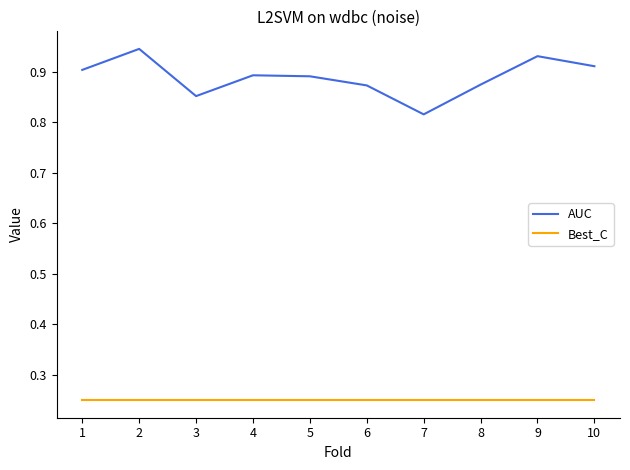

What is the sum of all AUC values?

8.9